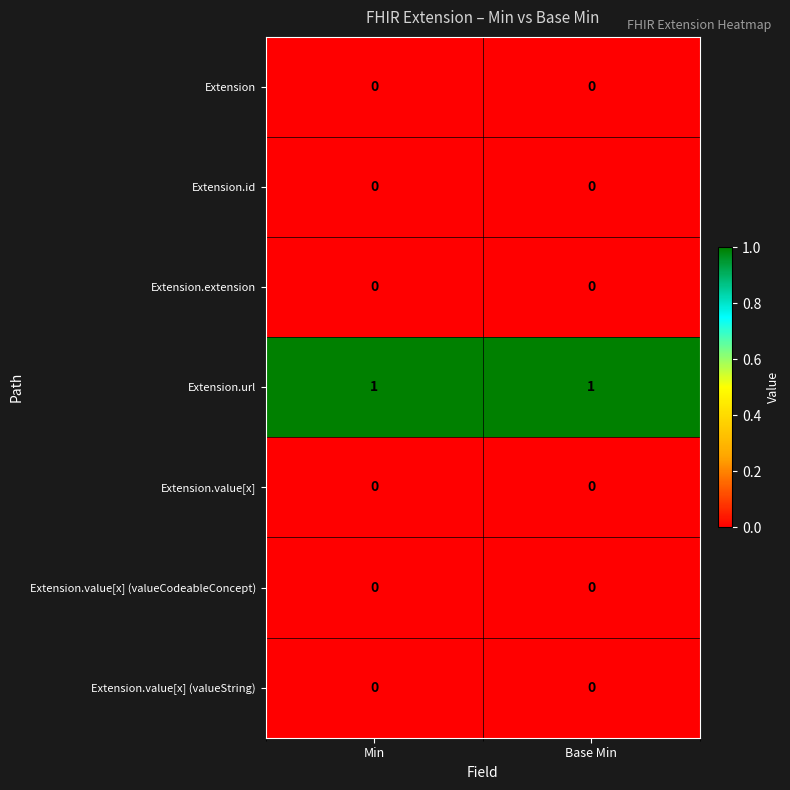

Is the value of Extension.url at Min greater than the value of Extension.id at Min?

Yes